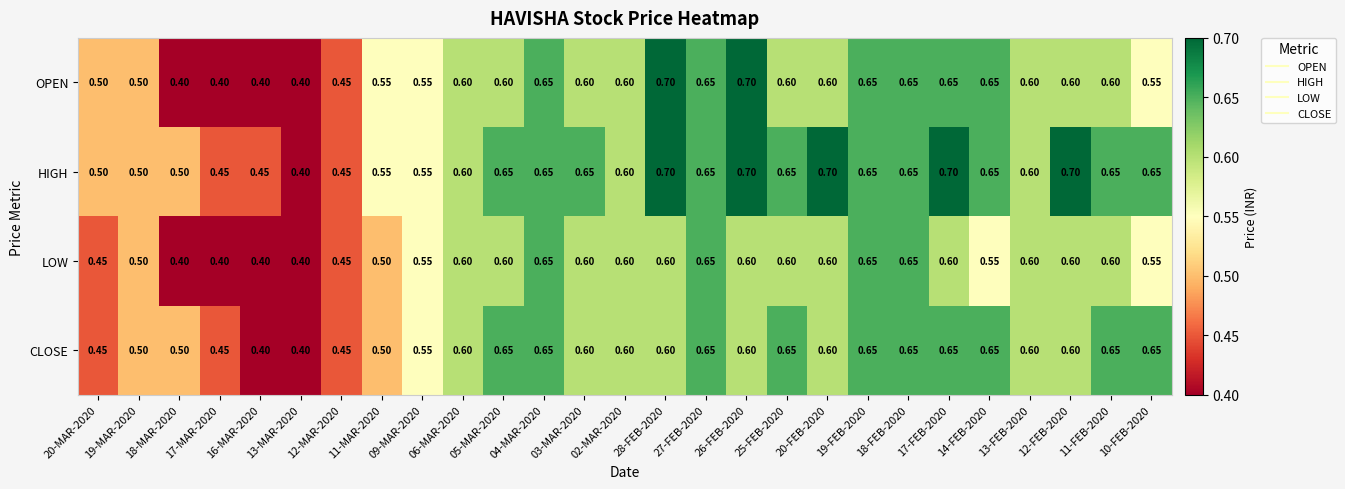

Is the value of OPEN at 26-FEB-2020 greater than the value of HIGH at 25-FEB-2020?

Yes